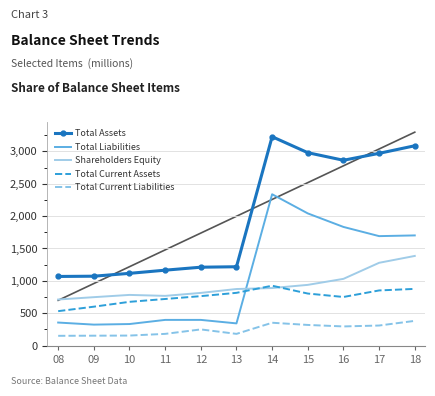

What are all the series names shown in the legend?

Total Assets, Total Liabilities, Shareholders Equity, Total Current Assets, Total Current Liabilities